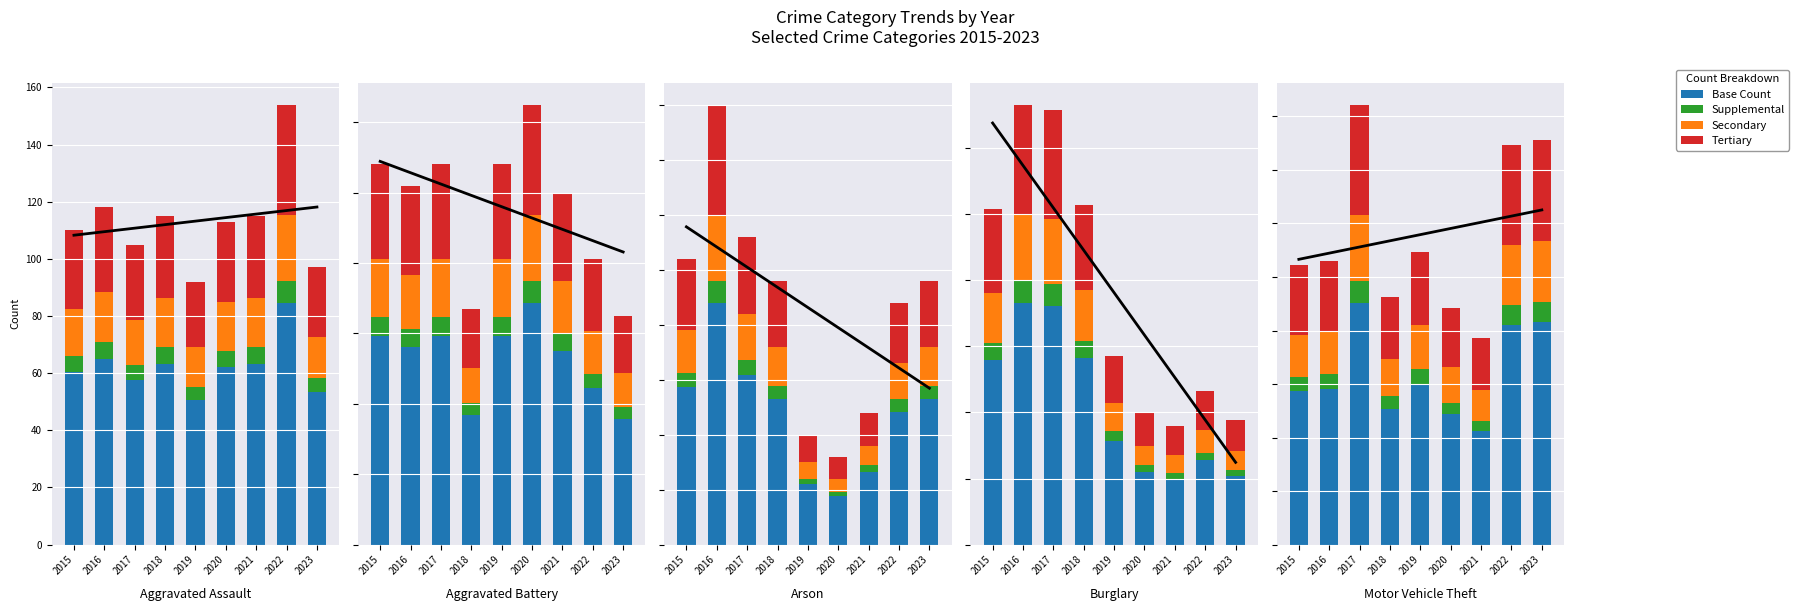

Which series has the widest spread of values?

Base Count